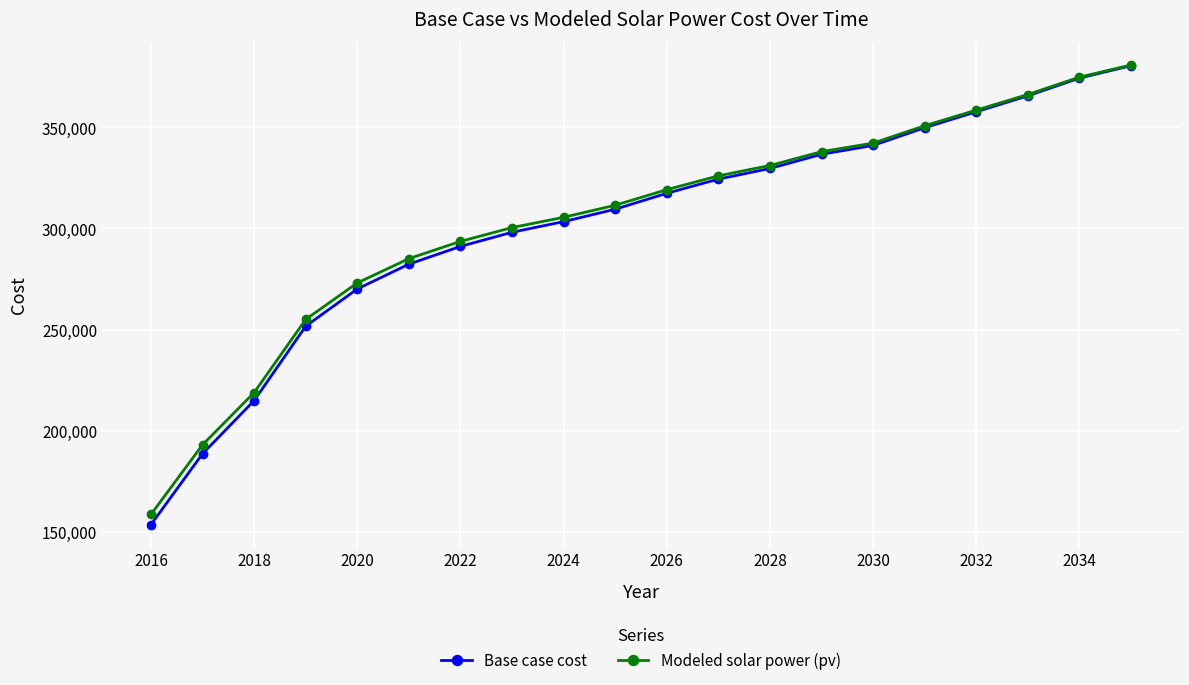

What is the maximum value shown in the chart?

380910.6